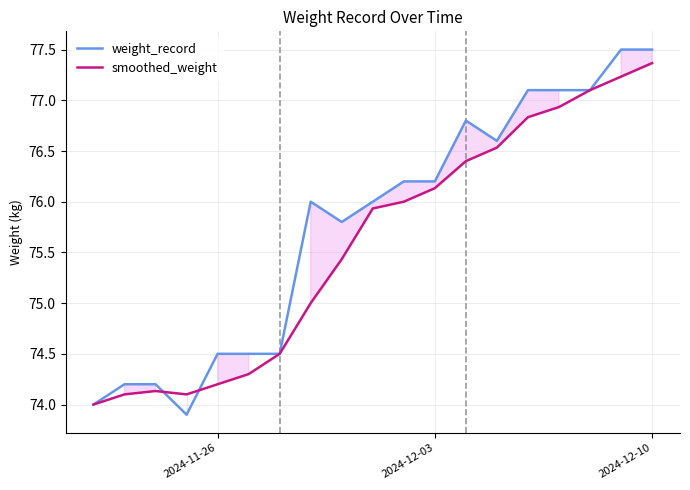

True or false: smoothed_weight has a value of 118.5 at 16.

False